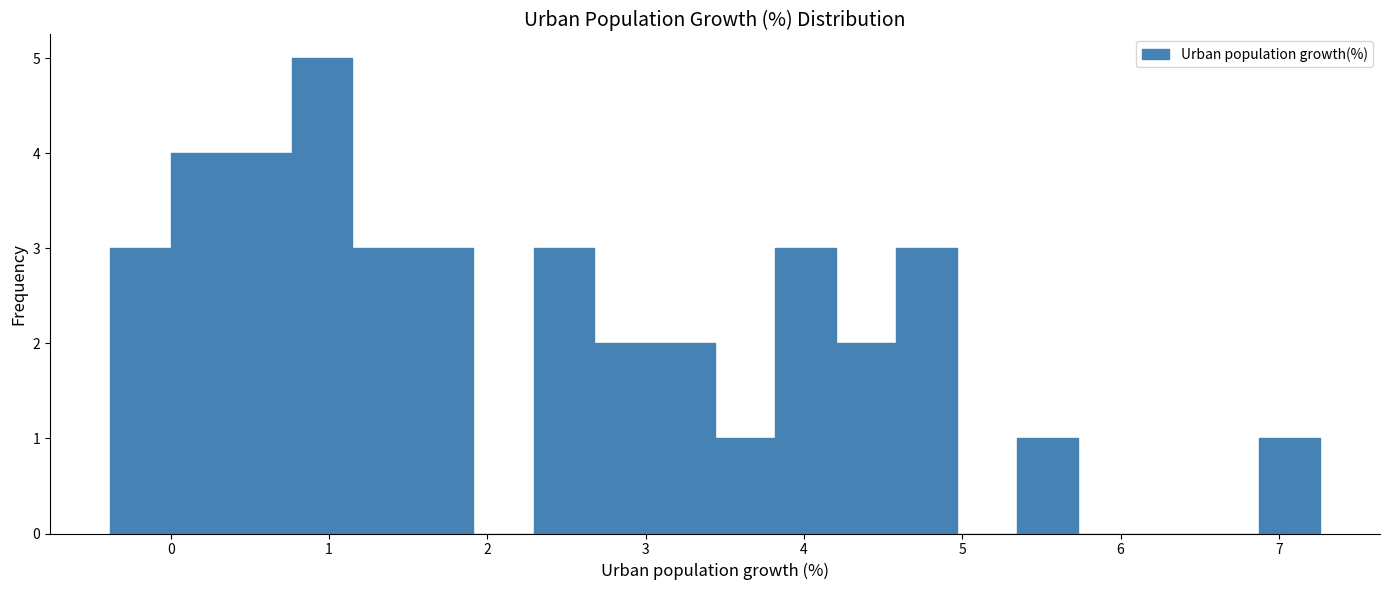

Read against the x-axis, roughly where is the centre of the tallest bar?

1.0